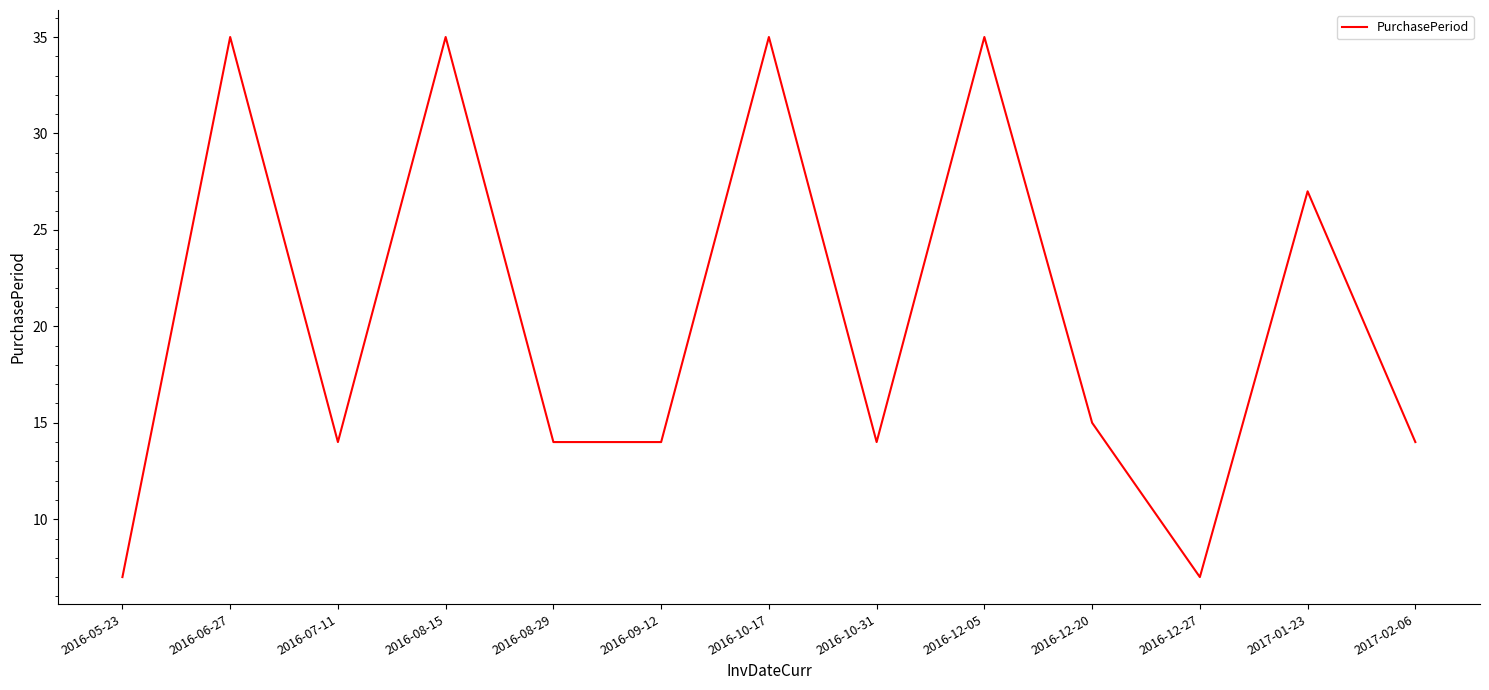

How many lines are shown in the chart?

1